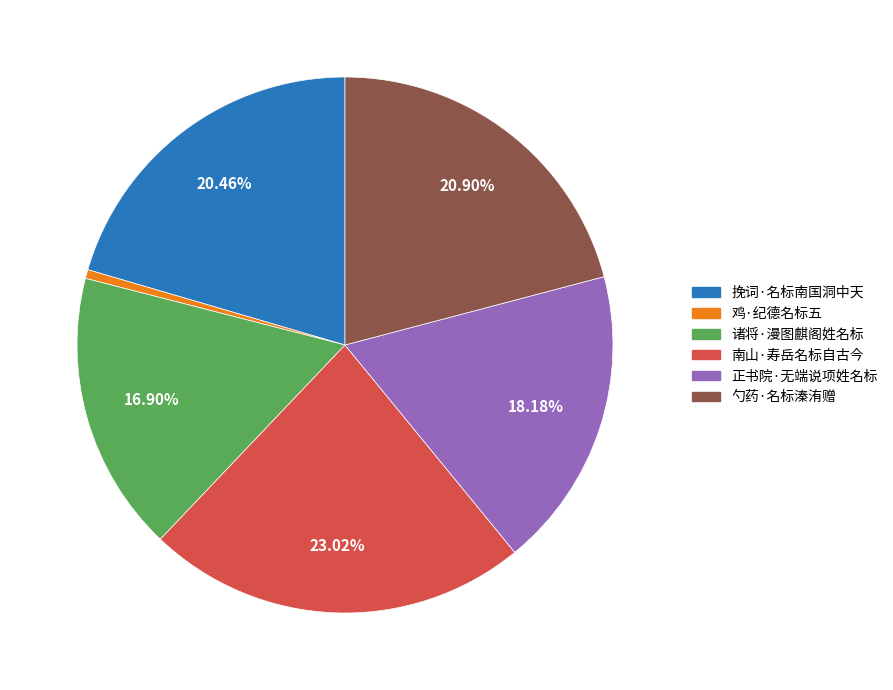

To the nearest percent, what is the combined percentage of 勺药·名标溱洧赠 and 诸将·漫图麒阁姓名标?

38%